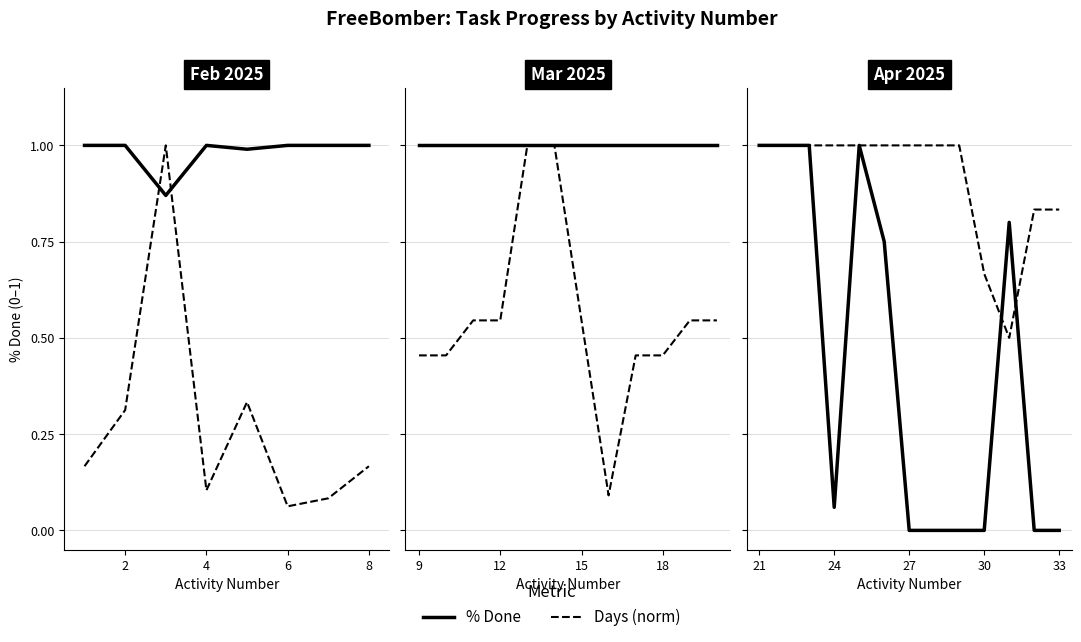

How many intersections are there between Days (norm) and % Done?

2